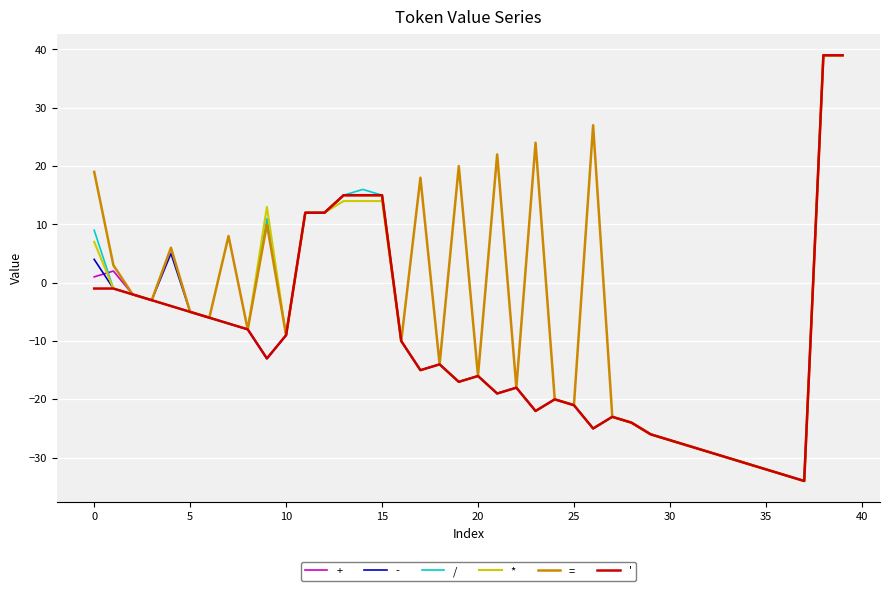

Which series has the largest total across all categories?

=